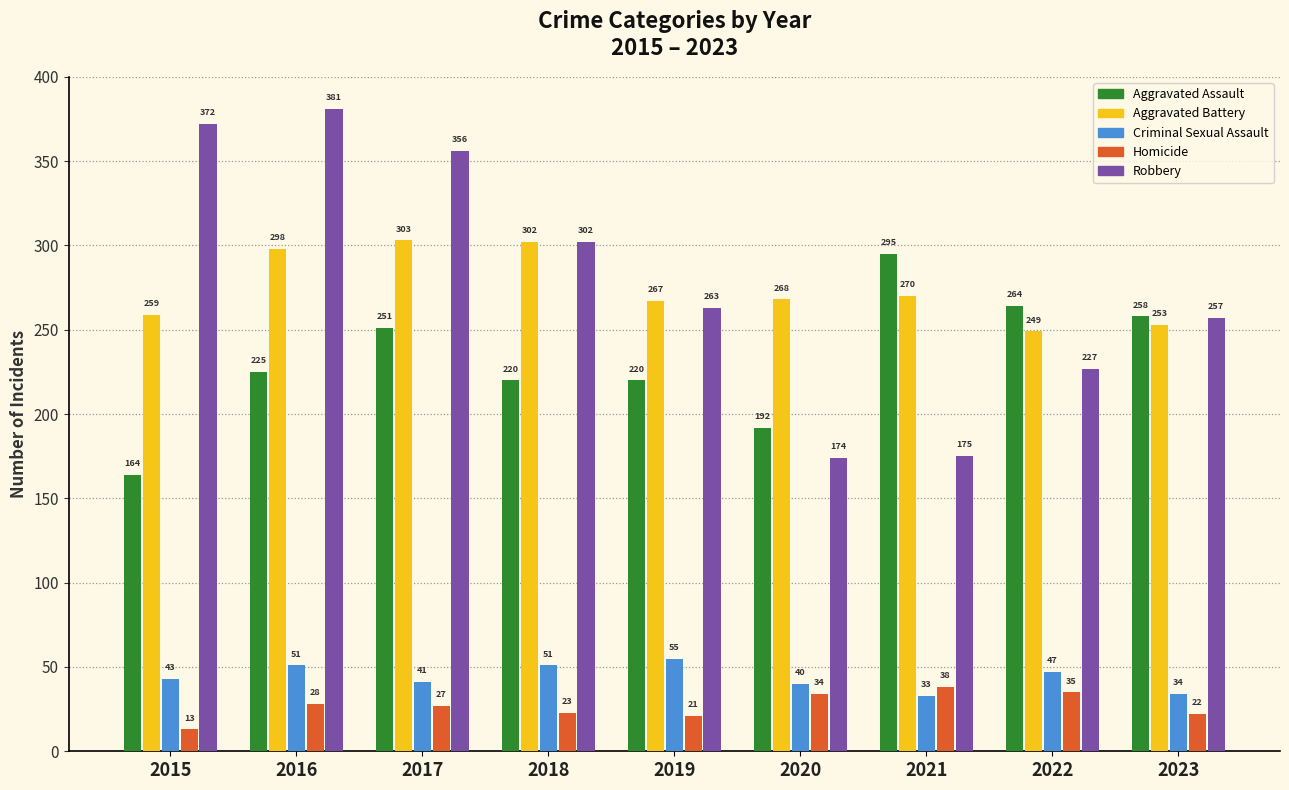

What is the sum of all Aggravated Assault values?

2089